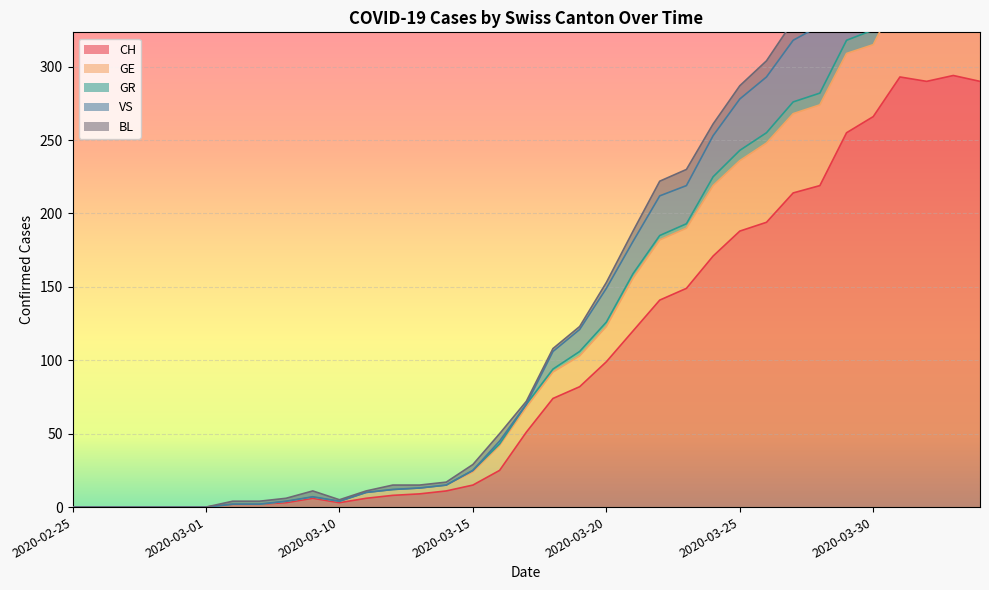

Is it true that CH equals 3 at 2020-03-10?

True